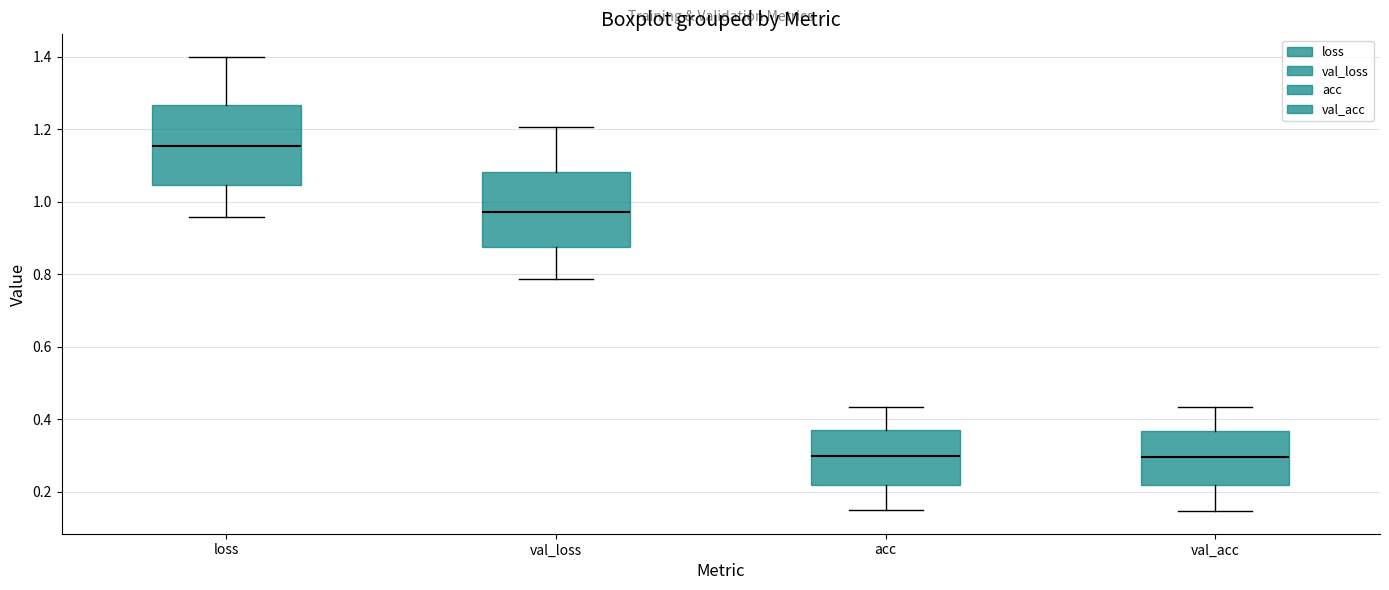

Reading left to right, transcribe this box plot: for each box, give where its median line is, the range the box spans, and where its two whiskers end, as read against the y-axis. The values are not printed on the chart, so give them approximately, as read against the axis.

loss: median 1.16, box 1.04 to 1.26, whiskers 0.96 to 1.40
val_loss: median 0.98, box 0.88 to 1.08, whiskers 0.78 to 1.20
acc: median 0.30, box 0.22 to 0.38, whiskers 0.16 to 0.44
val_acc: median 0.30, box 0.22 to 0.36, whiskers 0.14 to 0.44